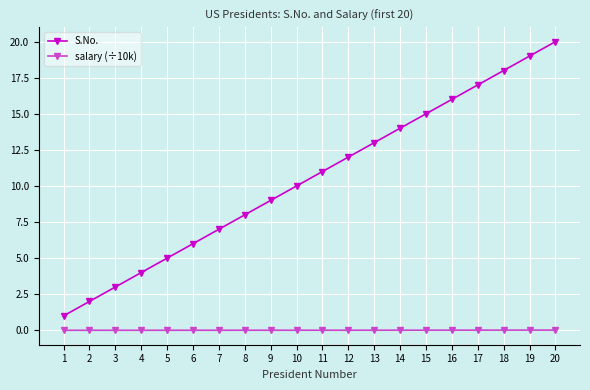

List the series in order of their peak value, highest first.

S.No., salary (÷10k)